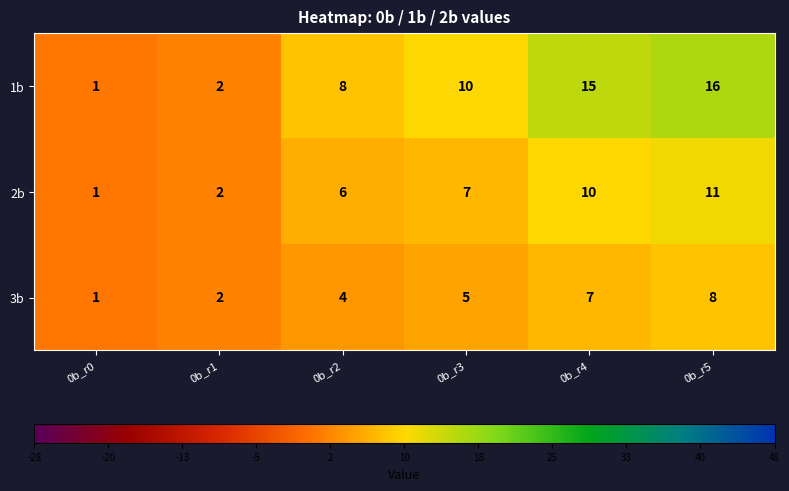

Reading left to right, transcribe all the data shown in this chart.

1b: 1	2	8	10	15	16
2b: 1	2	6	7	10	11
3b: 1	2	4	5	7	8